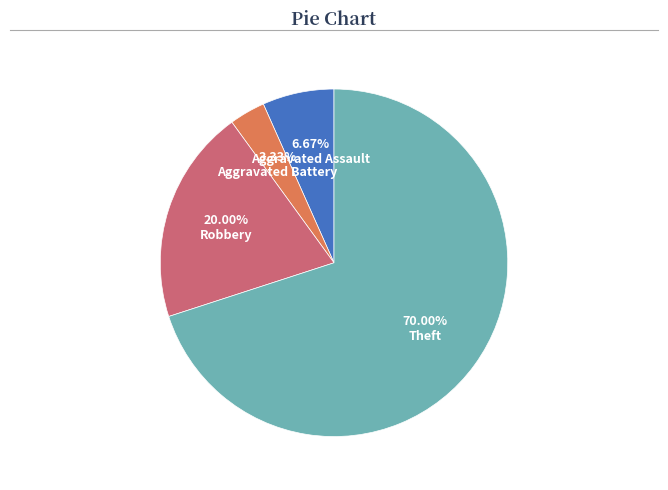

Which category has the smallest portion of the pie?

3.33% Aggravated Battery